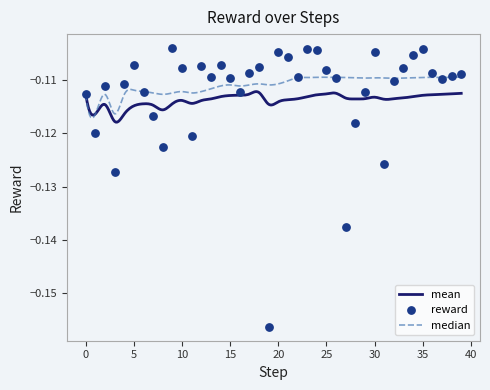

Which series contains the highest Y value?

reward